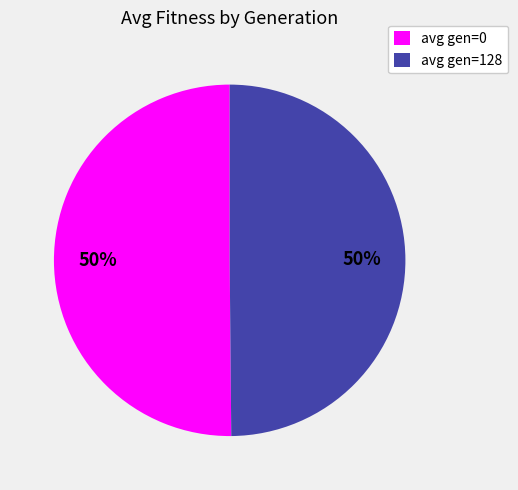

Combined, do avg gen=0 and avg gen=128 account for over 50%?

Yes